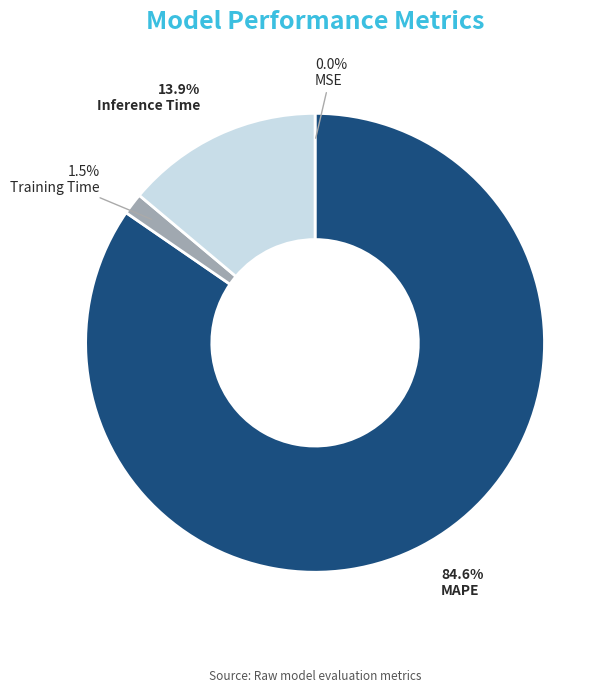

Is there a majority slice in this chart?

Yes